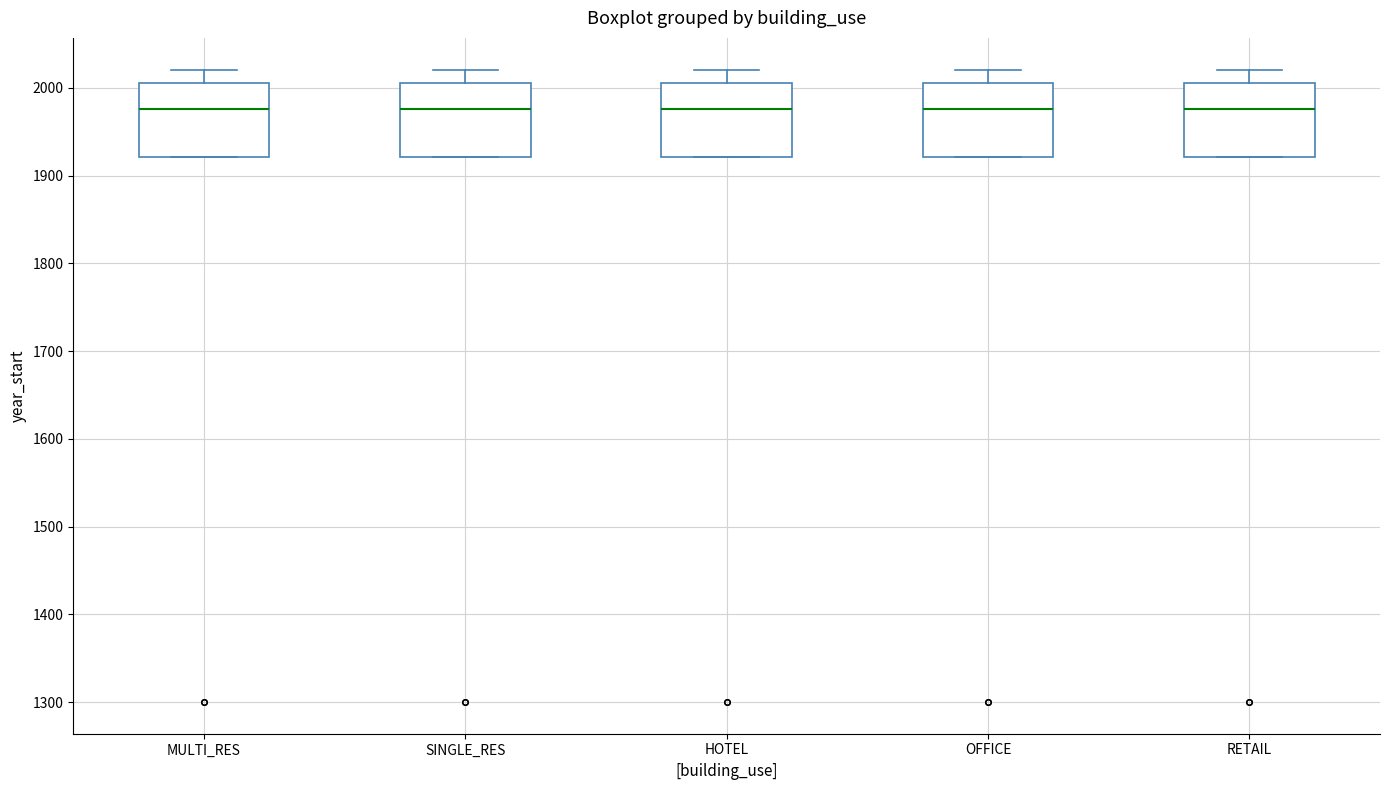

Reading left to right, read every box against the y-axis: the position of its median line, the range the box covers, and the ends of its whiskers. The values are not printed on the chart, so give them approximately, as read against the axis.

MULTI_RES: median 1980, box 1920 to 2010, whiskers 1920 to 2020
SINGLE_RES: median 1980, box 1920 to 2010, whiskers 1920 to 2020
HOTEL: median 1980, box 1920 to 2010, whiskers 1920 to 2020
OFFICE: median 1980, box 1920 to 2010, whiskers 1920 to 2020
RETAIL: median 1980, box 1920 to 2010, whiskers 1920 to 2020